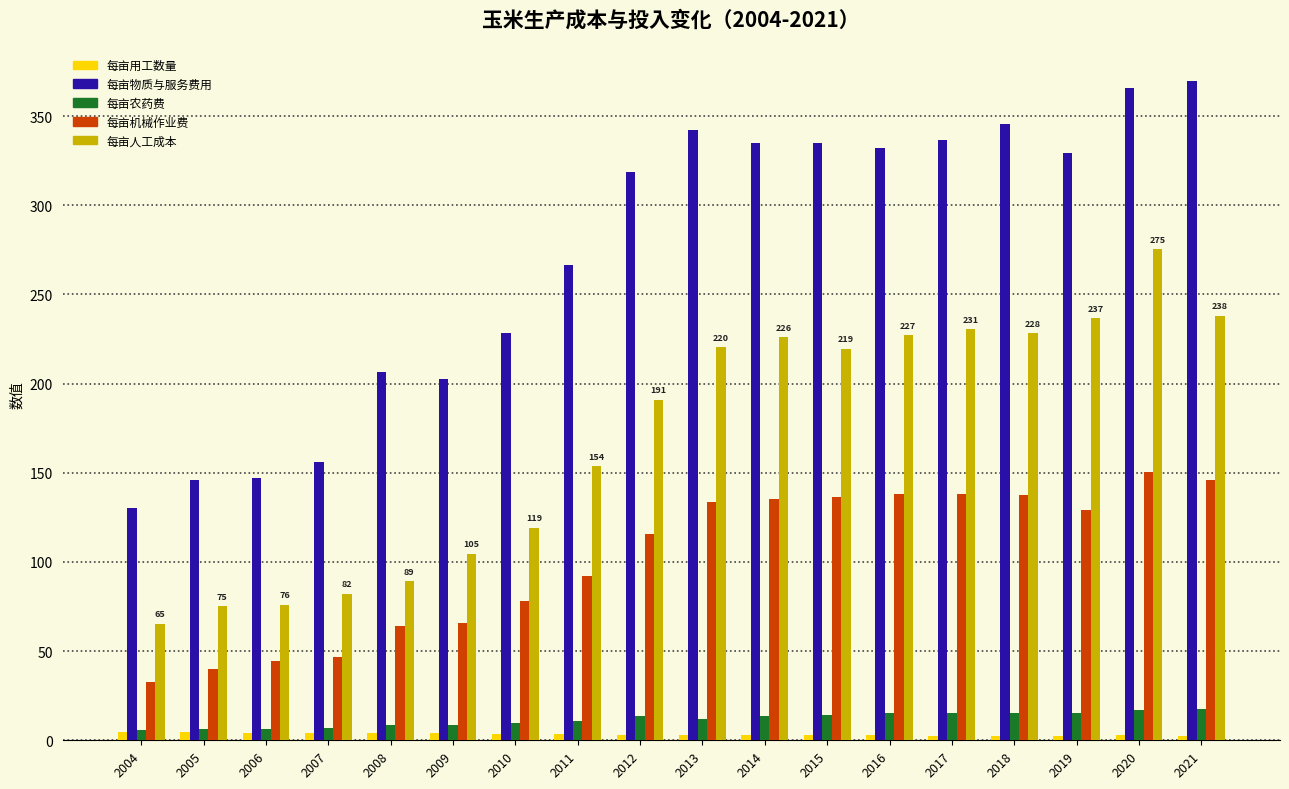

Which series has the widest spread of values?

每亩物质与服务费用